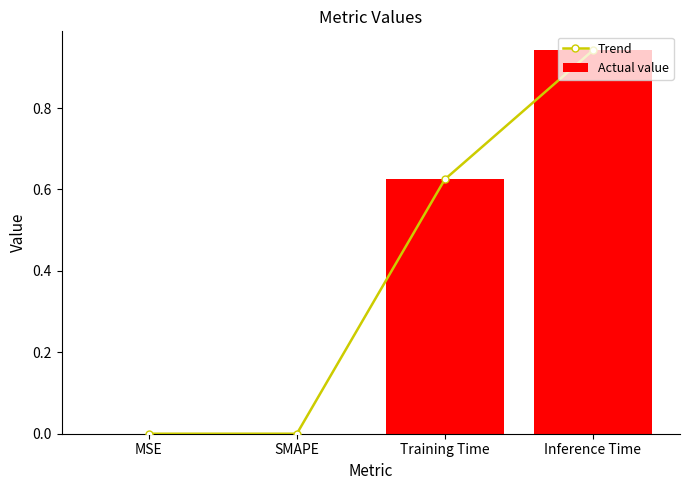

At which category is the sum across all series the highest?

Inference Time